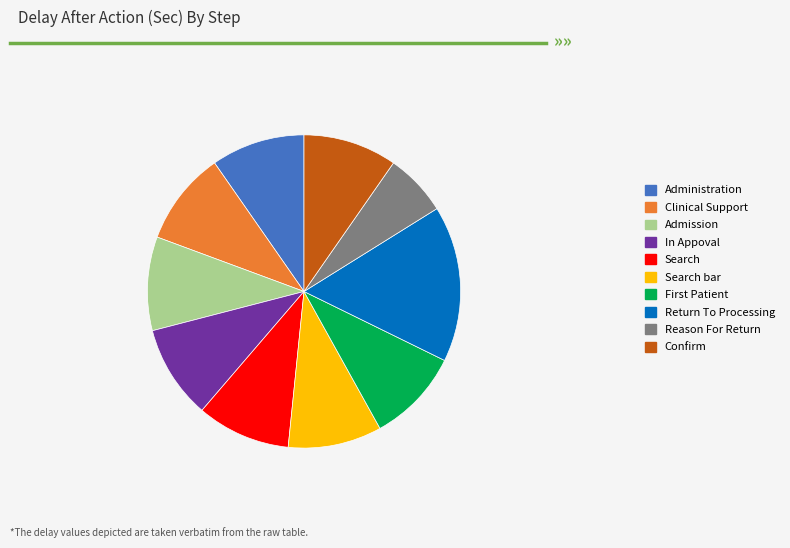

Which has a higher value, Return To Processing or Reason For Return?

Return To Processing